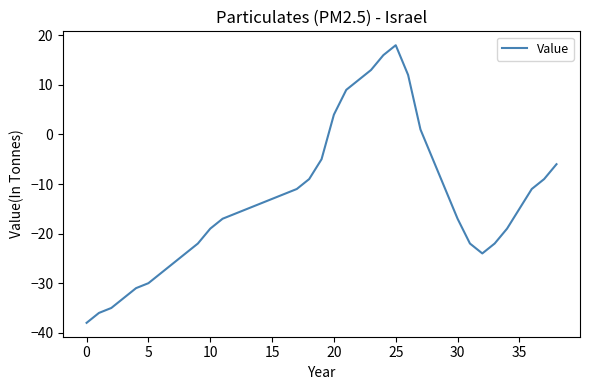

What is the maximum value shown in the chart?

18